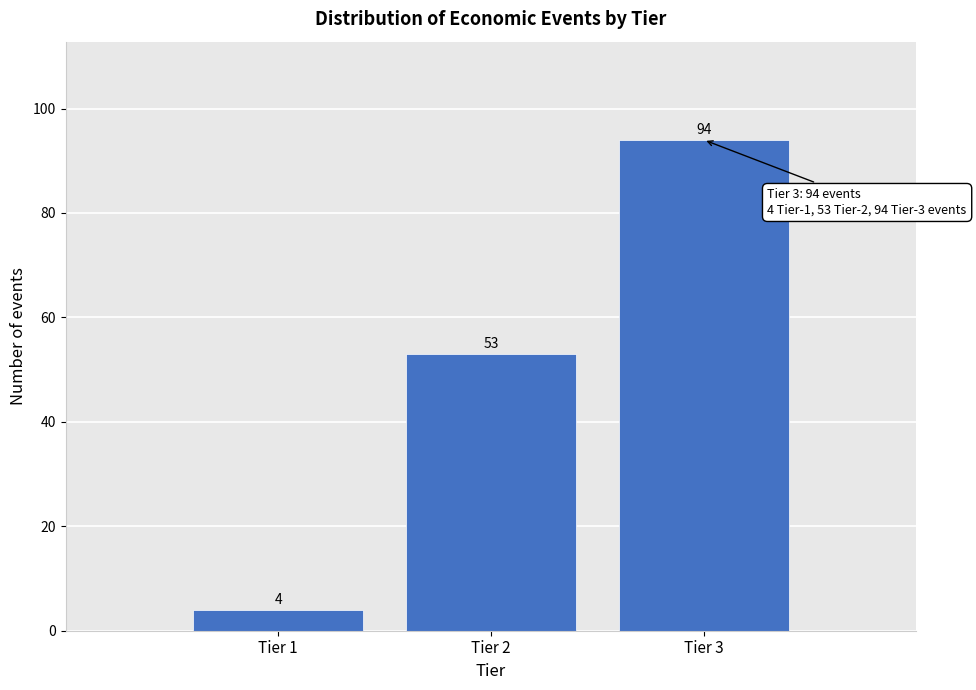

Reading left to right, transcribe all the data shown in this chart.

Tier 1=4	Tier 2=53	Tier 3=94